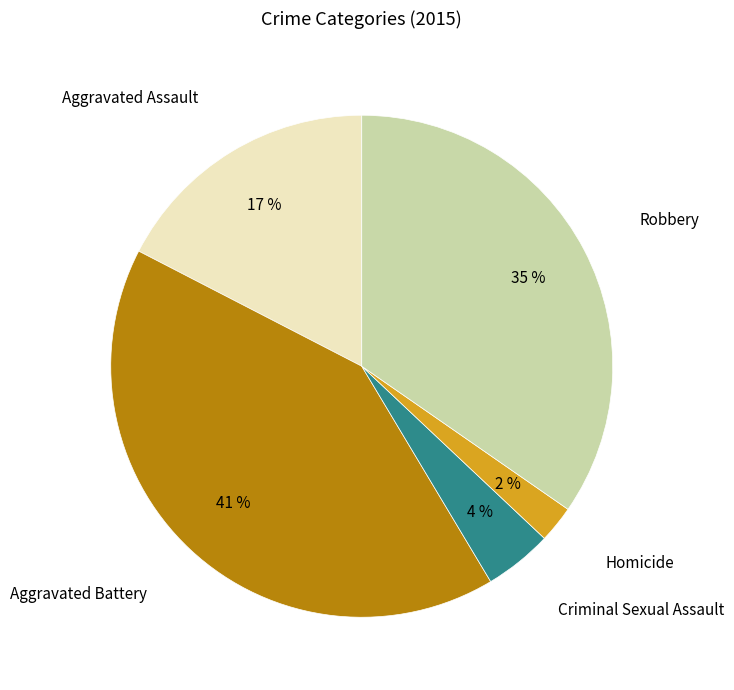

Is there a majority slice in this chart?

No